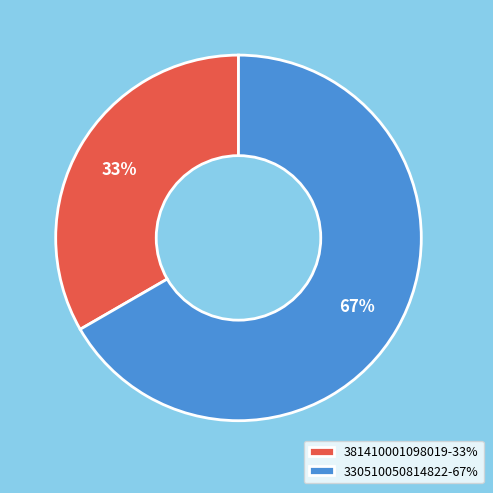

Combined, do 330510050814822 and 381410001098019 account for over 50%?

Yes